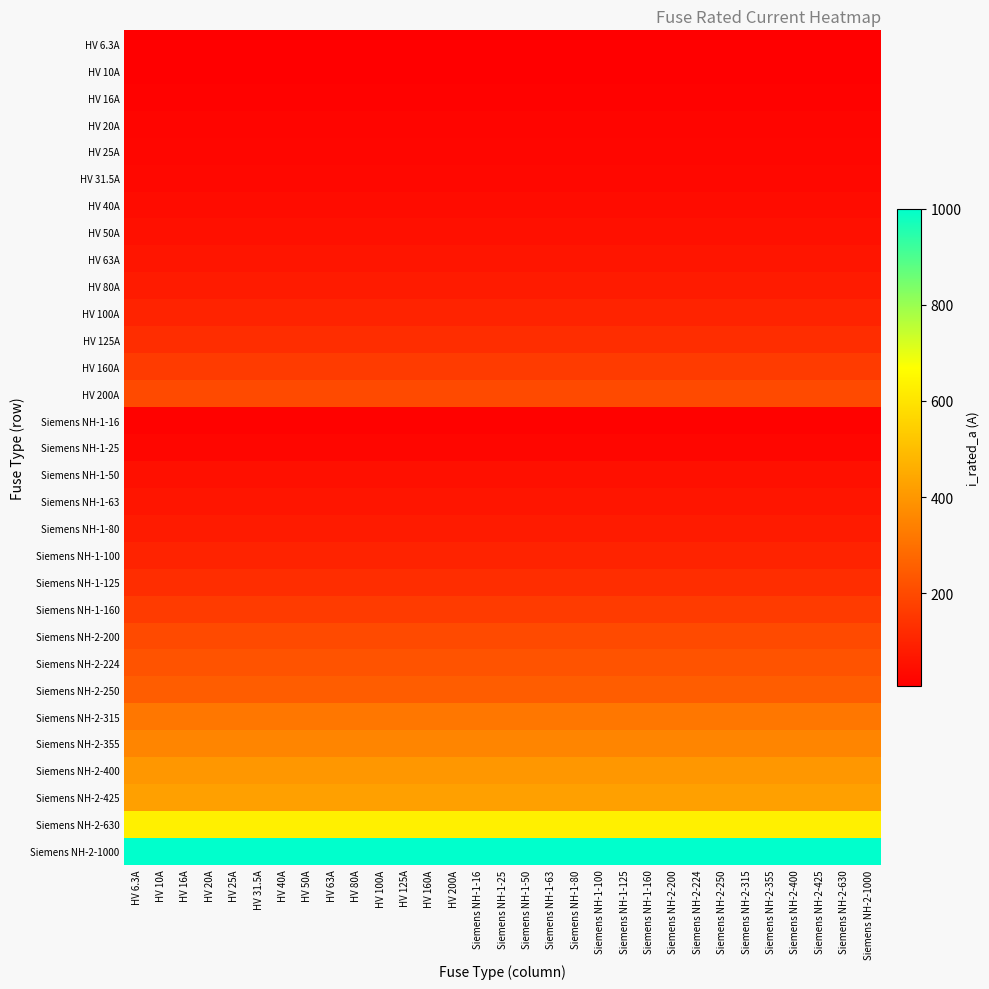

Reading left to right, list all the values displayed in this chart.

HV 6.3A: HV 6.3A=6.3	HV 10A=6.3	HV 16A=6.3	HV 20A=6.3	HV 25A=6.3	HV 31.5A=6.3	HV 40A=6.3	HV 50A=6.3	HV 63A=6.3	HV 80A=6.3	HV 100A=6.3	HV 125A=6.3	HV 160A=6.3	HV 200A=6.3	Siemens NH-1-16=6.3	Siemens NH-1-25=6.3	Siemens NH-1-50=6.3	Siemens NH-1-63=6.3	Siemens NH-1-80=6.3	Siemens NH-1-100=6.3	Siemens NH-1-125=6.3	Siemens NH-1-160=6.3	Siemens NH-2-200=6.3	Siemens NH-2-224=6.3	Siemens NH-2-250=6.3	Siemens NH-2-315=6.3	Siemens NH-2-355=6.3	Siemens NH-2-400=6.3	Siemens NH-2-425=6.3	Siemens NH-2-630=6.3	Siemens NH-2-1000=6.3
HV 10A: HV 6.3A=10.0	HV 10A=10.0	HV 16A=10.0	HV 20A=10.0	HV 25A=10.0	HV 31.5A=10.0	HV 40A=10.0	HV 50A=10.0	HV 63A=10.0	HV 80A=10.0	HV 100A=10.0	HV 125A=10.0	HV 160A=10.0	HV 200A=10.0	Siemens NH-1-16=10.0	Siemens NH-1-25=10.0	Siemens NH-1-50=10.0	Siemens NH-1-63=10.0	Siemens NH-1-80=10.0	Siemens NH-1-100=10.0	Siemens NH-1-125=10.0	Siemens NH-1-160=10.0	Siemens NH-2-200=10.0	Siemens NH-2-224=10.0	Siemens NH-2-250=10.0	Siemens NH-2-315=10.0	Siemens NH-2-355=10.0	Siemens NH-2-400=10.0	Siemens NH-2-425=10.0	Siemens NH-2-630=10.0	Siemens NH-2-1000=10.0
HV 16A: HV 6.3A=16.0	HV 10A=16.0	HV 16A=16.0	HV 20A=16.0	HV 25A=16.0	HV 31.5A=16.0	HV 40A=16.0	HV 50A=16.0	HV 63A=16.0	HV 80A=16.0	HV 100A=16.0	HV 125A=16.0	HV 160A=16.0	HV 200A=16.0	Siemens NH-1-16=16.0	Siemens NH-1-25=16.0	Siemens NH-1-50=16.0	Siemens NH-1-63=16.0	Siemens NH-1-80=16.0	Siemens NH-1-100=16.0	Siemens NH-1-125=16.0	Siemens NH-1-160=16.0	Siemens NH-2-200=16.0	Siemens NH-2-224=16.0	Siemens NH-2-250=16.0	Siemens NH-2-315=16.0	Siemens NH-2-355=16.0	Siemens NH-2-400=16.0	Siemens NH-2-425=16.0	Siemens NH-2-630=16.0	Siemens NH-2-1000=16.0
HV 20A: HV 6.3A=20.0	HV 10A=20.0	HV 16A=20.0	HV 20A=20.0	HV 25A=20.0	HV 31.5A=20.0	HV 40A=20.0	HV 50A=20.0	HV 63A=20.0	HV 80A=20.0	HV 100A=20.0	HV 125A=20.0	HV 160A=20.0	HV 200A=20.0	Siemens NH-1-16=20.0	Siemens NH-1-25=20.0	Siemens NH-1-50=20.0	Siemens NH-1-63=20.0	Siemens NH-1-80=20.0	Siemens NH-1-100=20.0	Siemens NH-1-125=20.0	Siemens NH-1-160=20.0	Siemens NH-2-200=20.0	Siemens NH-2-224=20.0	Siemens NH-2-250=20.0	Siemens NH-2-315=20.0	Siemens NH-2-355=20.0	Siemens NH-2-400=20.0	Siemens NH-2-425=20.0	Siemens NH-2-630=20.0	Siemens NH-2-1000=20.0
HV 25A: HV 6.3A=25.0	HV 10A=25.0	HV 16A=25.0	HV 20A=25.0	HV 25A=25.0	HV 31.5A=25.0	HV 40A=25.0	HV 50A=25.0	HV 63A=25.0	HV 80A=25.0	HV 100A=25.0	HV 125A=25.0	HV 160A=25.0	HV 200A=25.0	Siemens NH-1-16=25.0	Siemens NH-1-25=25.0	Siemens NH-1-50=25.0	Siemens NH-1-63=25.0	Siemens NH-1-80=25.0	Siemens NH-1-100=25.0	Siemens NH-1-125=25.0	Siemens NH-1-160=25.0	Siemens NH-2-200=25.0	Siemens NH-2-224=25.0	Siemens NH-2-250=25.0	Siemens NH-2-315=25.0	Siemens NH-2-355=25.0	Siemens NH-2-400=25.0	Siemens NH-2-425=25.0	Siemens NH-2-630=25.0	Siemens NH-2-1000=25.0
HV 31.5A: HV 6.3A=31.5	HV 10A=31.5	HV 16A=31.5	HV 20A=31.5	HV 25A=31.5	HV 31.5A=31.5	HV 40A=31.5	HV 50A=31.5	HV 63A=31.5	HV 80A=31.5	HV 100A=31.5	HV 125A=31.5	HV 160A=31.5	HV 200A=31.5	Siemens NH-1-16=31.5	Siemens NH-1-25=31.5	Siemens NH-1-50=31.5	Siemens NH-1-63=31.5	Siemens NH-1-80=31.5	Siemens NH-1-100=31.5	Siemens NH-1-125=31.5	Siemens NH-1-160=31.5	Siemens NH-2-200=31.5	Siemens NH-2-224=31.5	Siemens NH-2-250=31.5	Siemens NH-2-315=31.5	Siemens NH-2-355=31.5	Siemens NH-2-400=31.5	Siemens NH-2-425=31.5	Siemens NH-2-630=31.5	Siemens NH-2-1000=31.5
HV 40A: HV 6.3A=40.0	HV 10A=40.0	HV 16A=40.0	HV 20A=40.0	HV 25A=40.0	HV 31.5A=40.0	HV 40A=40.0	HV 50A=40.0	HV 63A=40.0	HV 80A=40.0	HV 100A=40.0	HV 125A=40.0	HV 160A=40.0	HV 200A=40.0	Siemens NH-1-16=40.0	Siemens NH-1-25=40.0	Siemens NH-1-50=40.0	Siemens NH-1-63=40.0	Siemens NH-1-80=40.0	Siemens NH-1-100=40.0	Siemens NH-1-125=40.0	Siemens NH-1-160=40.0	Siemens NH-2-200=40.0	Siemens NH-2-224=40.0	Siemens NH-2-250=40.0	Siemens NH-2-315=40.0	Siemens NH-2-355=40.0	Siemens NH-2-400=40.0	Siemens NH-2-425=40.0	Siemens NH-2-630=40.0	Siemens NH-2-1000=40.0
HV 50A: HV 6.3A=50.0	HV 10A=50.0	HV 16A=50.0	HV 20A=50.0	HV 25A=50.0	HV 31.5A=50.0	HV 40A=50.0	HV 50A=50.0	HV 63A=50.0	HV 80A=50.0	HV 100A=50.0	HV 125A=50.0	HV 160A=50.0	HV 200A=50.0	Siemens NH-1-16=50.0	Siemens NH-1-25=50.0	Siemens NH-1-50=50.0	Siemens NH-1-63=50.0	Siemens NH-1-80=50.0	Siemens NH-1-100=50.0	Siemens NH-1-125=50.0	Siemens NH-1-160=50.0	Siemens NH-2-200=50.0	Siemens NH-2-224=50.0	Siemens NH-2-250=50.0	Siemens NH-2-315=50.0	Siemens NH-2-355=50.0	Siemens NH-2-400=50.0	Siemens NH-2-425=50.0	Siemens NH-2-630=50.0	Siemens NH-2-1000=50.0
HV 63A: HV 6.3A=63.0	HV 10A=63.0	HV 16A=63.0	HV 20A=63.0	HV 25A=63.0	HV 31.5A=63.0	HV 40A=63.0	HV 50A=63.0	HV 63A=63.0	HV 80A=63.0	HV 100A=63.0	HV 125A=63.0	HV 160A=63.0	HV 200A=63.0	Siemens NH-1-16=63.0	Siemens NH-1-25=63.0	Siemens NH-1-50=63.0	Siemens NH-1-63=63.0	Siemens NH-1-80=63.0	Siemens NH-1-100=63.0	Siemens NH-1-125=63.0	Siemens NH-1-160=63.0	Siemens NH-2-200=63.0	Siemens NH-2-224=63.0	Siemens NH-2-250=63.0	Siemens NH-2-315=63.0	Siemens NH-2-355=63.0	Siemens NH-2-400=63.0	Siemens NH-2-425=63.0	Siemens NH-2-630=63.0	Siemens NH-2-1000=63.0
HV 80A: HV 6.3A=80.0	HV 10A=80.0	HV 16A=80.0	HV 20A=80.0	HV 25A=80.0	HV 31.5A=80.0	HV 40A=80.0	HV 50A=80.0	HV 63A=80.0	HV 80A=80.0	HV 100A=80.0	HV 125A=80.0	HV 160A=80.0	HV 200A=80.0	Siemens NH-1-16=80.0	Siemens NH-1-25=80.0	Siemens NH-1-50=80.0	Siemens NH-1-63=80.0	Siemens NH-1-80=80.0	Siemens NH-1-100=80.0	Siemens NH-1-125=80.0	Siemens NH-1-160=80.0	Siemens NH-2-200=80.0	Siemens NH-2-224=80.0	Siemens NH-2-250=80.0	Siemens NH-2-315=80.0	Siemens NH-2-355=80.0	Siemens NH-2-400=80.0	Siemens NH-2-425=80.0	Siemens NH-2-630=80.0	Siemens NH-2-1000=80.0
HV 100A: HV 6.3A=100.0	HV 10A=100.0	HV 16A=100.0	HV 20A=100.0	HV 25A=100.0	HV 31.5A=100.0	HV 40A=100.0	HV 50A=100.0	HV 63A=100.0	HV 80A=100.0	HV 100A=100.0	HV 125A=100.0	HV 160A=100.0	HV 200A=100.0	Siemens NH-1-16=100.0	Siemens NH-1-25=100.0	Siemens NH-1-50=100.0	Siemens NH-1-63=100.0	Siemens NH-1-80=100.0	Siemens NH-1-100=100.0	Siemens NH-1-125=100.0	Siemens NH-1-160=100.0	Siemens NH-2-200=100.0	Siemens NH-2-224=100.0	Siemens NH-2-250=100.0	Siemens NH-2-315=100.0	Siemens NH-2-355=100.0	Siemens NH-2-400=100.0	Siemens NH-2-425=100.0	Siemens NH-2-630=100.0	Siemens NH-2-1000=100.0
HV 125A: HV 6.3A=125.0	HV 10A=125.0	HV 16A=125.0	HV 20A=125.0	HV 25A=125.0	HV 31.5A=125.0	HV 40A=125.0	HV 50A=125.0	HV 63A=125.0	HV 80A=125.0	HV 100A=125.0	HV 125A=125.0	HV 160A=125.0	HV 200A=125.0	Siemens NH-1-16=125.0	Siemens NH-1-25=125.0	Siemens NH-1-50=125.0	Siemens NH-1-63=125.0	Siemens NH-1-80=125.0	Siemens NH-1-100=125.0	Siemens NH-1-125=125.0	Siemens NH-1-160=125.0	Siemens NH-2-200=125.0	Siemens NH-2-224=125.0	Siemens NH-2-250=125.0	Siemens NH-2-315=125.0	Siemens NH-2-355=125.0	Siemens NH-2-400=125.0	Siemens NH-2-425=125.0	Siemens NH-2-630=125.0	Siemens NH-2-1000=125.0
HV 160A: HV 6.3A=160.0	HV 10A=160.0	HV 16A=160.0	HV 20A=160.0	HV 25A=160.0	HV 31.5A=160.0	HV 40A=160.0	HV 50A=160.0	HV 63A=160.0	HV 80A=160.0	HV 100A=160.0	HV 125A=160.0	HV 160A=160.0	HV 200A=160.0	Siemens NH-1-16=160.0	Siemens NH-1-25=160.0	Siemens NH-1-50=160.0	Siemens NH-1-63=160.0	Siemens NH-1-80=160.0	Siemens NH-1-100=160.0	Siemens NH-1-125=160.0	Siemens NH-1-160=160.0	Siemens NH-2-200=160.0	Siemens NH-2-224=160.0	Siemens NH-2-250=160.0	Siemens NH-2-315=160.0	Siemens NH-2-355=160.0	Siemens NH-2-400=160.0	Siemens NH-2-425=160.0	Siemens NH-2-630=160.0	Siemens NH-2-1000=160.0
HV 200A: HV 6.3A=200.0	HV 10A=200.0	HV 16A=200.0	HV 20A=200.0	HV 25A=200.0	HV 31.5A=200.0	HV 40A=200.0	HV 50A=200.0	HV 63A=200.0	HV 80A=200.0	HV 100A=200.0	HV 125A=200.0	HV 160A=200.0	HV 200A=200.0	Siemens NH-1-16=200.0	Siemens NH-1-25=200.0	Siemens NH-1-50=200.0	Siemens NH-1-63=200.0	Siemens NH-1-80=200.0	Siemens NH-1-100=200.0	Siemens NH-1-125=200.0	Siemens NH-1-160=200.0	Siemens NH-2-200=200.0	Siemens NH-2-224=200.0	Siemens NH-2-250=200.0	Siemens NH-2-315=200.0	Siemens NH-2-355=200.0	Siemens NH-2-400=200.0	Siemens NH-2-425=200.0	Siemens NH-2-630=200.0	Siemens NH-2-1000=200.0
Siemens NH-1-16: HV 6.3A=16.0	HV 10A=16.0	HV 16A=16.0	HV 20A=16.0	HV 25A=16.0	HV 31.5A=16.0	HV 40A=16.0	HV 50A=16.0	HV 63A=16.0	HV 80A=16.0	HV 100A=16.0	HV 125A=16.0	HV 160A=16.0	HV 200A=16.0	Siemens NH-1-16=16.0	Siemens NH-1-25=16.0	Siemens NH-1-50=16.0	Siemens NH-1-63=16.0	Siemens NH-1-80=16.0	Siemens NH-1-100=16.0	Siemens NH-1-125=16.0	Siemens NH-1-160=16.0	Siemens NH-2-200=16.0	Siemens NH-2-224=16.0	Siemens NH-2-250=16.0	Siemens NH-2-315=16.0	Siemens NH-2-355=16.0	Siemens NH-2-400=16.0	Siemens NH-2-425=16.0	Siemens NH-2-630=16.0	Siemens NH-2-1000=16.0
Siemens NH-1-25: HV 6.3A=25.0	HV 10A=25.0	HV 16A=25.0	HV 20A=25.0	HV 25A=25.0	HV 31.5A=25.0	HV 40A=25.0	HV 50A=25.0	HV 63A=25.0	HV 80A=25.0	HV 100A=25.0	HV 125A=25.0	HV 160A=25.0	HV 200A=25.0	Siemens NH-1-16=25.0	Siemens NH-1-25=25.0	Siemens NH-1-50=25.0	Siemens NH-1-63=25.0	Siemens NH-1-80=25.0	Siemens NH-1-100=25.0	Siemens NH-1-125=25.0	Siemens NH-1-160=25.0	Siemens NH-2-200=25.0	Siemens NH-2-224=25.0	Siemens NH-2-250=25.0	Siemens NH-2-315=25.0	Siemens NH-2-355=25.0	Siemens NH-2-400=25.0	Siemens NH-2-425=25.0	Siemens NH-2-630=25.0	Siemens NH-2-1000=25.0
Siemens NH-1-50: HV 6.3A=50.0	HV 10A=50.0	HV 16A=50.0	HV 20A=50.0	HV 25A=50.0	HV 31.5A=50.0	HV 40A=50.0	HV 50A=50.0	HV 63A=50.0	HV 80A=50.0	HV 100A=50.0	HV 125A=50.0	HV 160A=50.0	HV 200A=50.0	Siemens NH-1-16=50.0	Siemens NH-1-25=50.0	Siemens NH-1-50=50.0	Siemens NH-1-63=50.0	Siemens NH-1-80=50.0	Siemens NH-1-100=50.0	Siemens NH-1-125=50.0	Siemens NH-1-160=50.0	Siemens NH-2-200=50.0	Siemens NH-2-224=50.0	Siemens NH-2-250=50.0	Siemens NH-2-315=50.0	Siemens NH-2-355=50.0	Siemens NH-2-400=50.0	Siemens NH-2-425=50.0	Siemens NH-2-630=50.0	Siemens NH-2-1000=50.0
Siemens NH-1-63: HV 6.3A=63.0	HV 10A=63.0	HV 16A=63.0	HV 20A=63.0	HV 25A=63.0	HV 31.5A=63.0	HV 40A=63.0	HV 50A=63.0	HV 63A=63.0	HV 80A=63.0	HV 100A=63.0	HV 125A=63.0	HV 160A=63.0	HV 200A=63.0	Siemens NH-1-16=63.0	Siemens NH-1-25=63.0	Siemens NH-1-50=63.0	Siemens NH-1-63=63.0	Siemens NH-1-80=63.0	Siemens NH-1-100=63.0	Siemens NH-1-125=63.0	Siemens NH-1-160=63.0	Siemens NH-2-200=63.0	Siemens NH-2-224=63.0	Siemens NH-2-250=63.0	Siemens NH-2-315=63.0	Siemens NH-2-355=63.0	Siemens NH-2-400=63.0	Siemens NH-2-425=63.0	Siemens NH-2-630=63.0	Siemens NH-2-1000=63.0
Siemens NH-1-80: HV 6.3A=80.0	HV 10A=80.0	HV 16A=80.0	HV 20A=80.0	HV 25A=80.0	HV 31.5A=80.0	HV 40A=80.0	HV 50A=80.0	HV 63A=80.0	HV 80A=80.0	HV 100A=80.0	HV 125A=80.0	HV 160A=80.0	HV 200A=80.0	Siemens NH-1-16=80.0	Siemens NH-1-25=80.0	Siemens NH-1-50=80.0	Siemens NH-1-63=80.0	Siemens NH-1-80=80.0	Siemens NH-1-100=80.0	Siemens NH-1-125=80.0	Siemens NH-1-160=80.0	Siemens NH-2-200=80.0	Siemens NH-2-224=80.0	Siemens NH-2-250=80.0	Siemens NH-2-315=80.0	Siemens NH-2-355=80.0	Siemens NH-2-400=80.0	Siemens NH-2-425=80.0	Siemens NH-2-630=80.0	Siemens NH-2-1000=80.0
Siemens NH-1-100: HV 6.3A=100.0	HV 10A=100.0	HV 16A=100.0	HV 20A=100.0	HV 25A=100.0	HV 31.5A=100.0	HV 40A=100.0	HV 50A=100.0	HV 63A=100.0	HV 80A=100.0	HV 100A=100.0	HV 125A=100.0	HV 160A=100.0	HV 200A=100.0	Siemens NH-1-16=100.0	Siemens NH-1-25=100.0	Siemens NH-1-50=100.0	Siemens NH-1-63=100.0	Siemens NH-1-80=100.0	Siemens NH-1-100=100.0	Siemens NH-1-125=100.0	Siemens NH-1-160=100.0	Siemens NH-2-200=100.0	Siemens NH-2-224=100.0	Siemens NH-2-250=100.0	Siemens NH-2-315=100.0	Siemens NH-2-355=100.0	Siemens NH-2-400=100.0	Siemens NH-2-425=100.0	Siemens NH-2-630=100.0	Siemens NH-2-1000=100.0
Siemens NH-1-125: HV 6.3A=125.0	HV 10A=125.0	HV 16A=125.0	HV 20A=125.0	HV 25A=125.0	HV 31.5A=125.0	HV 40A=125.0	HV 50A=125.0	HV 63A=125.0	HV 80A=125.0	HV 100A=125.0	HV 125A=125.0	HV 160A=125.0	HV 200A=125.0	Siemens NH-1-16=125.0	Siemens NH-1-25=125.0	Siemens NH-1-50=125.0	Siemens NH-1-63=125.0	Siemens NH-1-80=125.0	Siemens NH-1-100=125.0	Siemens NH-1-125=125.0	Siemens NH-1-160=125.0	Siemens NH-2-200=125.0	Siemens NH-2-224=125.0	Siemens NH-2-250=125.0	Siemens NH-2-315=125.0	Siemens NH-2-355=125.0	Siemens NH-2-400=125.0	Siemens NH-2-425=125.0	Siemens NH-2-630=125.0	Siemens NH-2-1000=125.0
Siemens NH-1-160: HV 6.3A=160.0	HV 10A=160.0	HV 16A=160.0	HV 20A=160.0	HV 25A=160.0	HV 31.5A=160.0	HV 40A=160.0	HV 50A=160.0	HV 63A=160.0	HV 80A=160.0	HV 100A=160.0	HV 125A=160.0	HV 160A=160.0	HV 200A=160.0	Siemens NH-1-16=160.0	Siemens NH-1-25=160.0	Siemens NH-1-50=160.0	Siemens NH-1-63=160.0	Siemens NH-1-80=160.0	Siemens NH-1-100=160.0	Siemens NH-1-125=160.0	Siemens NH-1-160=160.0	Siemens NH-2-200=160.0	Siemens NH-2-224=160.0	Siemens NH-2-250=160.0	Siemens NH-2-315=160.0	Siemens NH-2-355=160.0	Siemens NH-2-400=160.0	Siemens NH-2-425=160.0	Siemens NH-2-630=160.0	Siemens NH-2-1000=160.0
Siemens NH-2-200: HV 6.3A=200.0	HV 10A=200.0	HV 16A=200.0	HV 20A=200.0	HV 25A=200.0	HV 31.5A=200.0	HV 40A=200.0	HV 50A=200.0	HV 63A=200.0	HV 80A=200.0	HV 100A=200.0	HV 125A=200.0	HV 160A=200.0	HV 200A=200.0	Siemens NH-1-16=200.0	Siemens NH-1-25=200.0	Siemens NH-1-50=200.0	Siemens NH-1-63=200.0	Siemens NH-1-80=200.0	Siemens NH-1-100=200.0	Siemens NH-1-125=200.0	Siemens NH-1-160=200.0	Siemens NH-2-200=200.0	Siemens NH-2-224=200.0	Siemens NH-2-250=200.0	Siemens NH-2-315=200.0	Siemens NH-2-355=200.0	Siemens NH-2-400=200.0	Siemens NH-2-425=200.0	Siemens NH-2-630=200.0	Siemens NH-2-1000=200.0
Siemens NH-2-224: HV 6.3A=224.0	HV 10A=224.0	HV 16A=224.0	HV 20A=224.0	HV 25A=224.0	HV 31.5A=224.0	HV 40A=224.0	HV 50A=224.0	HV 63A=224.0	HV 80A=224.0	HV 100A=224.0	HV 125A=224.0	HV 160A=224.0	HV 200A=224.0	Siemens NH-1-16=224.0	Siemens NH-1-25=224.0	Siemens NH-1-50=224.0	Siemens NH-1-63=224.0	Siemens NH-1-80=224.0	Siemens NH-1-100=224.0	Siemens NH-1-125=224.0	Siemens NH-1-160=224.0	Siemens NH-2-200=224.0	Siemens NH-2-224=224.0	Siemens NH-2-250=224.0	Siemens NH-2-315=224.0	Siemens NH-2-355=224.0	Siemens NH-2-400=224.0	Siemens NH-2-425=224.0	Siemens NH-2-630=224.0	Siemens NH-2-1000=224.0
Siemens NH-2-250: HV 6.3A=250.0	HV 10A=250.0	HV 16A=250.0	HV 20A=250.0	HV 25A=250.0	HV 31.5A=250.0	HV 40A=250.0	HV 50A=250.0	HV 63A=250.0	HV 80A=250.0	HV 100A=250.0	HV 125A=250.0	HV 160A=250.0	HV 200A=250.0	Siemens NH-1-16=250.0	Siemens NH-1-25=250.0	Siemens NH-1-50=250.0	Siemens NH-1-63=250.0	Siemens NH-1-80=250.0	Siemens NH-1-100=250.0	Siemens NH-1-125=250.0	Siemens NH-1-160=250.0	Siemens NH-2-200=250.0	Siemens NH-2-224=250.0	Siemens NH-2-250=250.0	Siemens NH-2-315=250.0	Siemens NH-2-355=250.0	Siemens NH-2-400=250.0	Siemens NH-2-425=250.0	Siemens NH-2-630=250.0	Siemens NH-2-1000=250.0
Siemens NH-2-315: HV 6.3A=315.0	HV 10A=315.0	HV 16A=315.0	HV 20A=315.0	HV 25A=315.0	HV 31.5A=315.0	HV 40A=315.0	HV 50A=315.0	HV 63A=315.0	HV 80A=315.0	HV 100A=315.0	HV 125A=315.0	HV 160A=315.0	HV 200A=315.0	Siemens NH-1-16=315.0	Siemens NH-1-25=315.0	Siemens NH-1-50=315.0	Siemens NH-1-63=315.0	Siemens NH-1-80=315.0	Siemens NH-1-100=315.0	Siemens NH-1-125=315.0	Siemens NH-1-160=315.0	Siemens NH-2-200=315.0	Siemens NH-2-224=315.0	Siemens NH-2-250=315.0	Siemens NH-2-315=315.0	Siemens NH-2-355=315.0	Siemens NH-2-400=315.0	Siemens NH-2-425=315.0	Siemens NH-2-630=315.0	Siemens NH-2-1000=315.0
Siemens NH-2-355: HV 6.3A=355.0	HV 10A=355.0	HV 16A=355.0	HV 20A=355.0	HV 25A=355.0	HV 31.5A=355.0	HV 40A=355.0	HV 50A=355.0	HV 63A=355.0	HV 80A=355.0	HV 100A=355.0	HV 125A=355.0	HV 160A=355.0	HV 200A=355.0	Siemens NH-1-16=355.0	Siemens NH-1-25=355.0	Siemens NH-1-50=355.0	Siemens NH-1-63=355.0	Siemens NH-1-80=355.0	Siemens NH-1-100=355.0	Siemens NH-1-125=355.0	Siemens NH-1-160=355.0	Siemens NH-2-200=355.0	Siemens NH-2-224=355.0	Siemens NH-2-250=355.0	Siemens NH-2-315=355.0	Siemens NH-2-355=355.0	Siemens NH-2-400=355.0	Siemens NH-2-425=355.0	Siemens NH-2-630=355.0	Siemens NH-2-1000=355.0
Siemens NH-2-400: HV 6.3A=400.0	HV 10A=400.0	HV 16A=400.0	HV 20A=400.0	HV 25A=400.0	HV 31.5A=400.0	HV 40A=400.0	HV 50A=400.0	HV 63A=400.0	HV 80A=400.0	HV 100A=400.0	HV 125A=400.0	HV 160A=400.0	HV 200A=400.0	Siemens NH-1-16=400.0	Siemens NH-1-25=400.0	Siemens NH-1-50=400.0	Siemens NH-1-63=400.0	Siemens NH-1-80=400.0	Siemens NH-1-100=400.0	Siemens NH-1-125=400.0	Siemens NH-1-160=400.0	Siemens NH-2-200=400.0	Siemens NH-2-224=400.0	Siemens NH-2-250=400.0	Siemens NH-2-315=400.0	Siemens NH-2-355=400.0	Siemens NH-2-400=400.0	Siemens NH-2-425=400.0	Siemens NH-2-630=400.0	Siemens NH-2-1000=400.0
Siemens NH-2-425: HV 6.3A=425.0	HV 10A=425.0	HV 16A=425.0	HV 20A=425.0	HV 25A=425.0	HV 31.5A=425.0	HV 40A=425.0	HV 50A=425.0	HV 63A=425.0	HV 80A=425.0	HV 100A=425.0	HV 125A=425.0	HV 160A=425.0	HV 200A=425.0	Siemens NH-1-16=425.0	Siemens NH-1-25=425.0	Siemens NH-1-50=425.0	Siemens NH-1-63=425.0	Siemens NH-1-80=425.0	Siemens NH-1-100=425.0	Siemens NH-1-125=425.0	Siemens NH-1-160=425.0	Siemens NH-2-200=425.0	Siemens NH-2-224=425.0	Siemens NH-2-250=425.0	Siemens NH-2-315=425.0	Siemens NH-2-355=425.0	Siemens NH-2-400=425.0	Siemens NH-2-425=425.0	Siemens NH-2-630=425.0	Siemens NH-2-1000=425.0
Siemens NH-2-630: HV 6.3A=630.0	HV 10A=630.0	HV 16A=630.0	HV 20A=630.0	HV 25A=630.0	HV 31.5A=630.0	HV 40A=630.0	HV 50A=630.0	HV 63A=630.0	HV 80A=630.0	HV 100A=630.0	HV 125A=630.0	HV 160A=630.0	HV 200A=630.0	Siemens NH-1-16=630.0	Siemens NH-1-25=630.0	Siemens NH-1-50=630.0	Siemens NH-1-63=630.0	Siemens NH-1-80=630.0	Siemens NH-1-100=630.0	Siemens NH-1-125=630.0	Siemens NH-1-160=630.0	Siemens NH-2-200=630.0	Siemens NH-2-224=630.0	Siemens NH-2-250=630.0	Siemens NH-2-315=630.0	Siemens NH-2-355=630.0	Siemens NH-2-400=630.0	Siemens NH-2-425=630.0	Siemens NH-2-630=630.0	Siemens NH-2-1000=630.0
Siemens NH-2-1000: HV 6.3A=1000.0	HV 10A=1000.0	HV 16A=1000.0	HV 20A=1000.0	HV 25A=1000.0	HV 31.5A=1000.0	HV 40A=1000.0	HV 50A=1000.0	HV 63A=1000.0	HV 80A=1000.0	HV 100A=1000.0	HV 125A=1000.0	HV 160A=1000.0	HV 200A=1000.0	Siemens NH-1-16=1000.0	Siemens NH-1-25=1000.0	Siemens NH-1-50=1000.0	Siemens NH-1-63=1000.0	Siemens NH-1-80=1000.0	Siemens NH-1-100=1000.0	Siemens NH-1-125=1000.0	Siemens NH-1-160=1000.0	Siemens NH-2-200=1000.0	Siemens NH-2-224=1000.0	Siemens NH-2-250=1000.0	Siemens NH-2-315=1000.0	Siemens NH-2-355=1000.0	Siemens NH-2-400=1000.0	Siemens NH-2-425=1000.0	Siemens NH-2-630=1000.0	Siemens NH-2-1000=1000.0